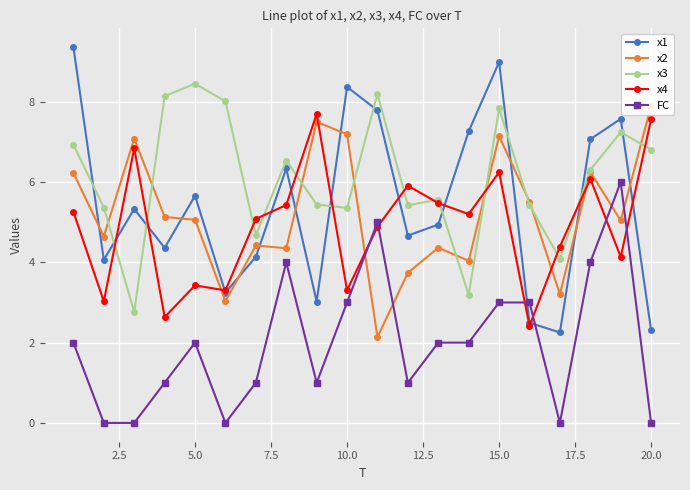

At which label does x3 reach its peak?

5.0